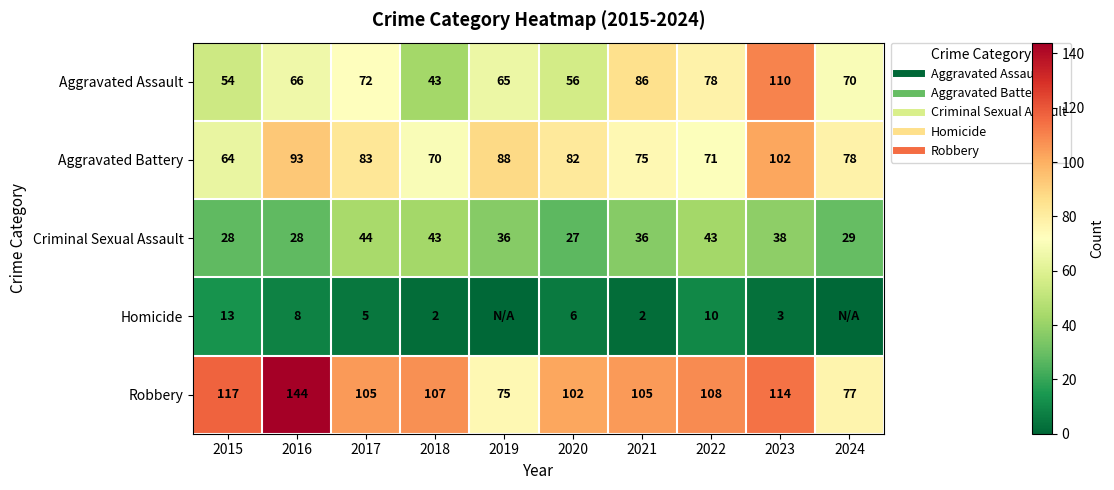

What is the maximum value for Aggravated Assault?

110